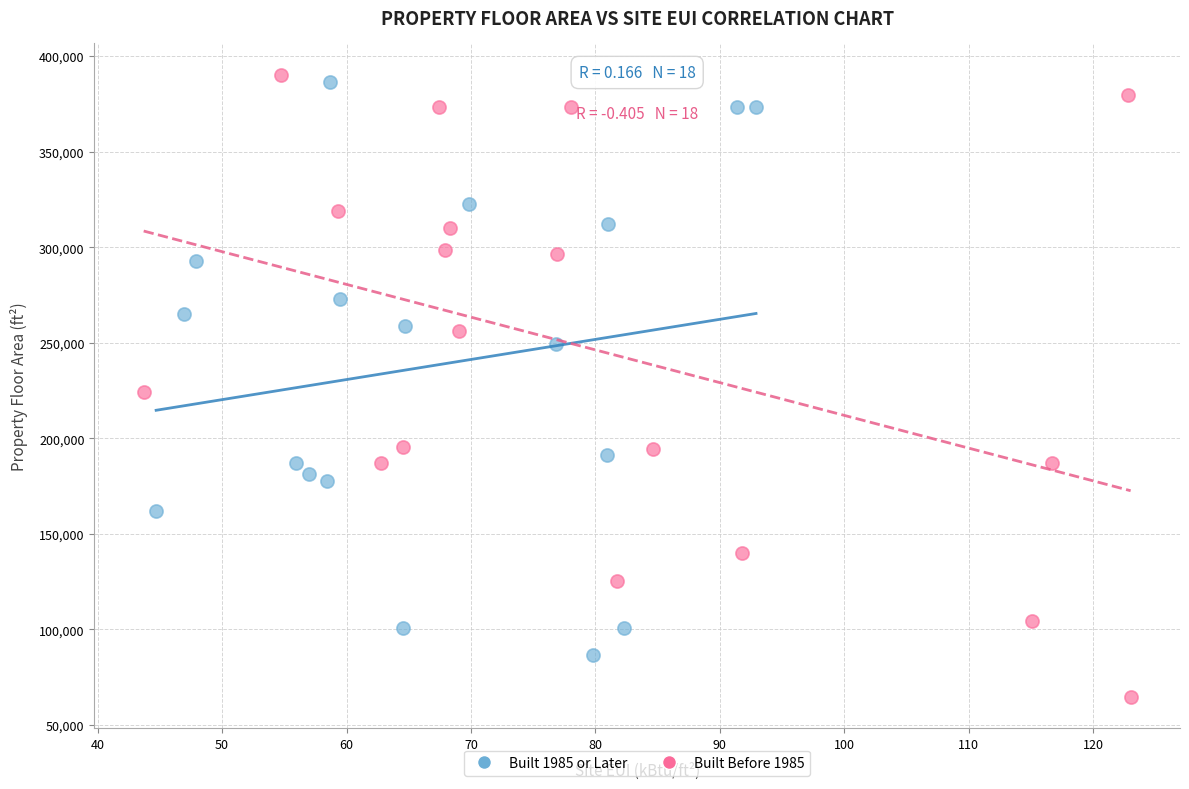

Which series has the widest spread of Y values?

Built Before 1985